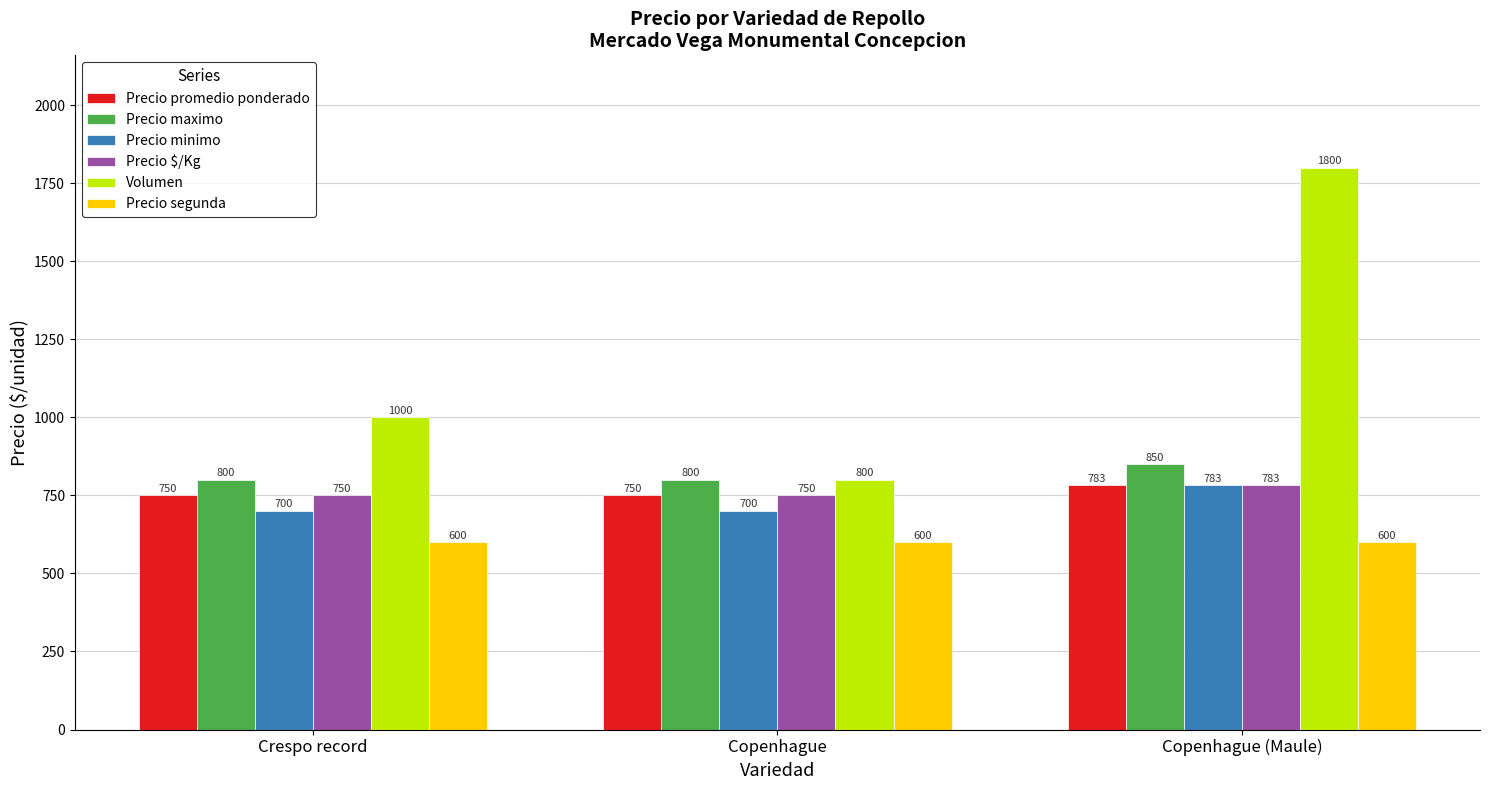

What is the value of the Precio minimo bar at the 1st from the left?

700